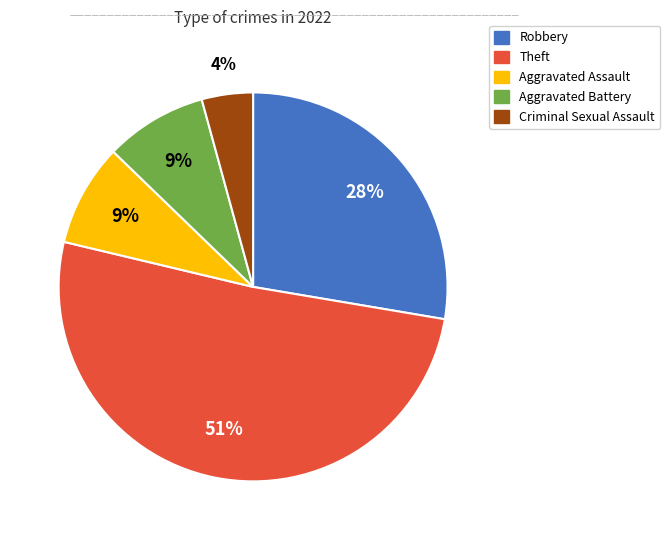

To the nearest percent, what is the average slice percentage?

20%